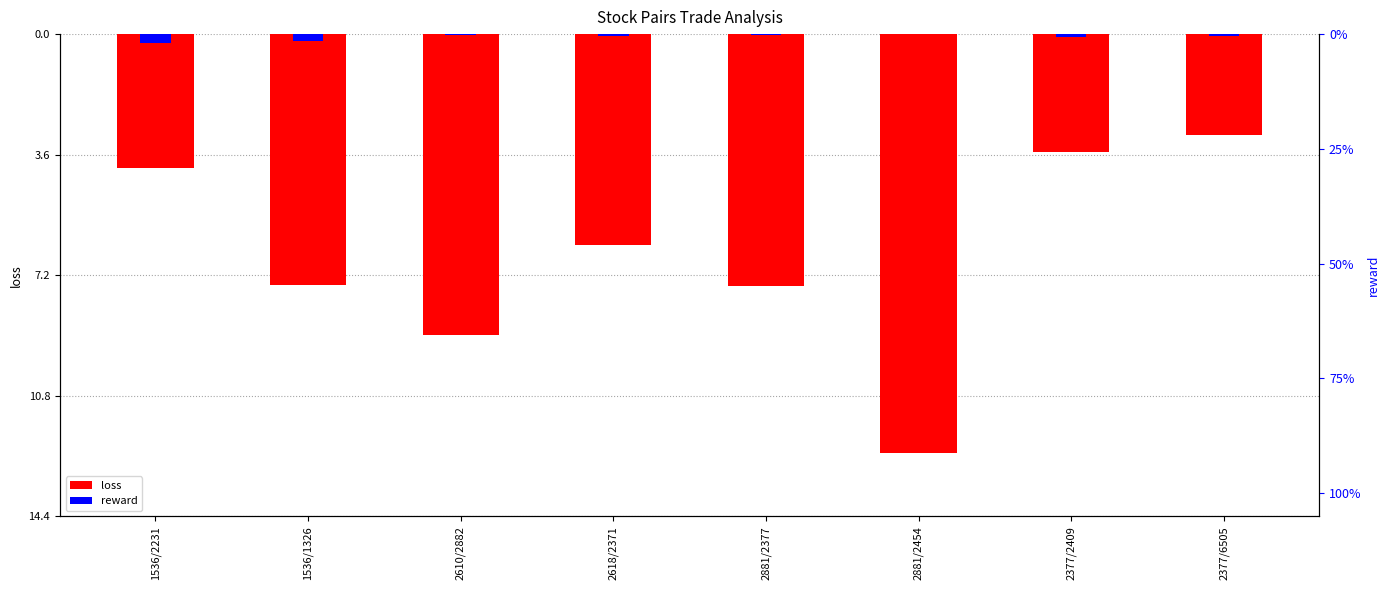

Does the chart contain any negative values?

Yes